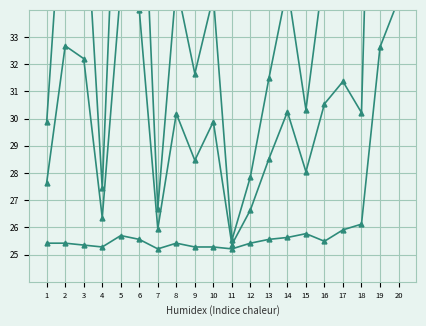

How many interior local valleys does the col_2 series have?

6